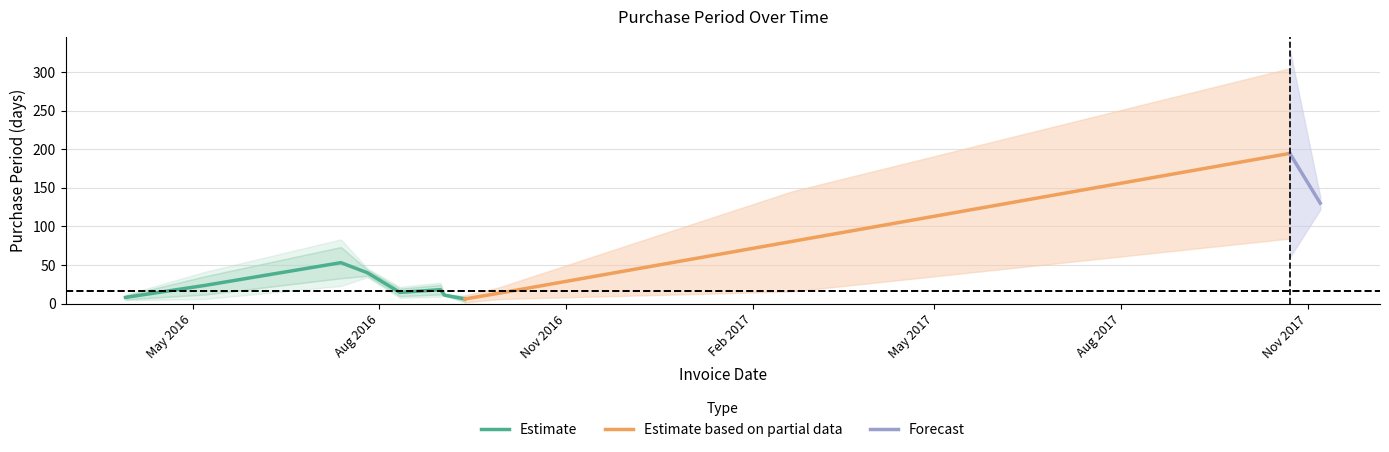

What is the maximum value for Estimate?

53.0